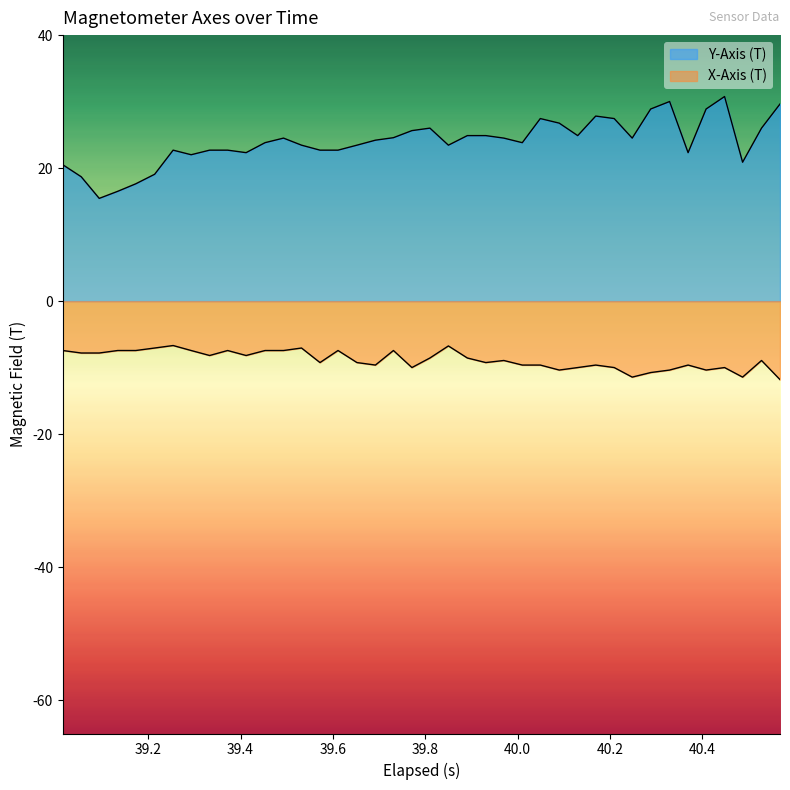

The Y-Axis (T) series shows 14.0 at 22. True or false?

False